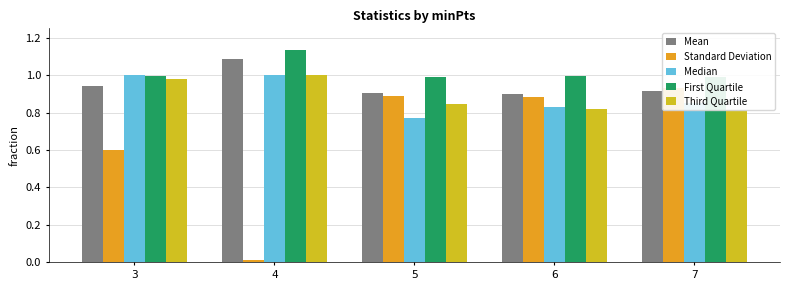

Rank the categories by Median value from highest to lowest.

4, 3, 7, 6, 5